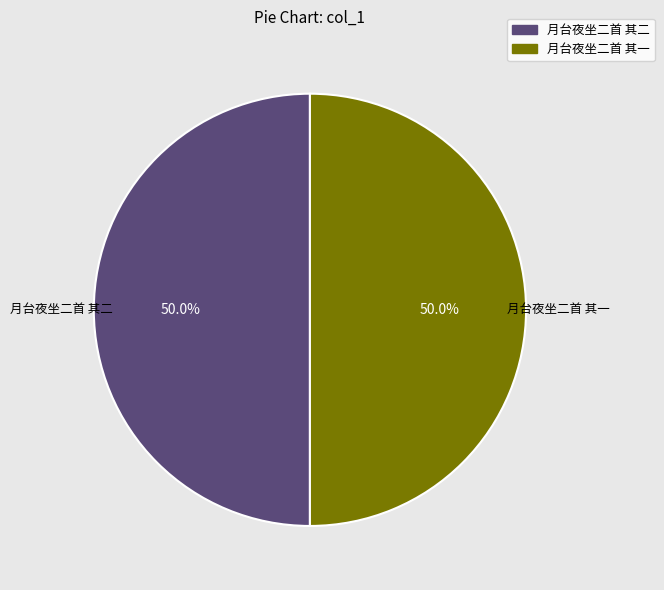

Is the sum of 月台夜坐二首 其二 and 月台夜坐二首 其一 greater than half?

Yes